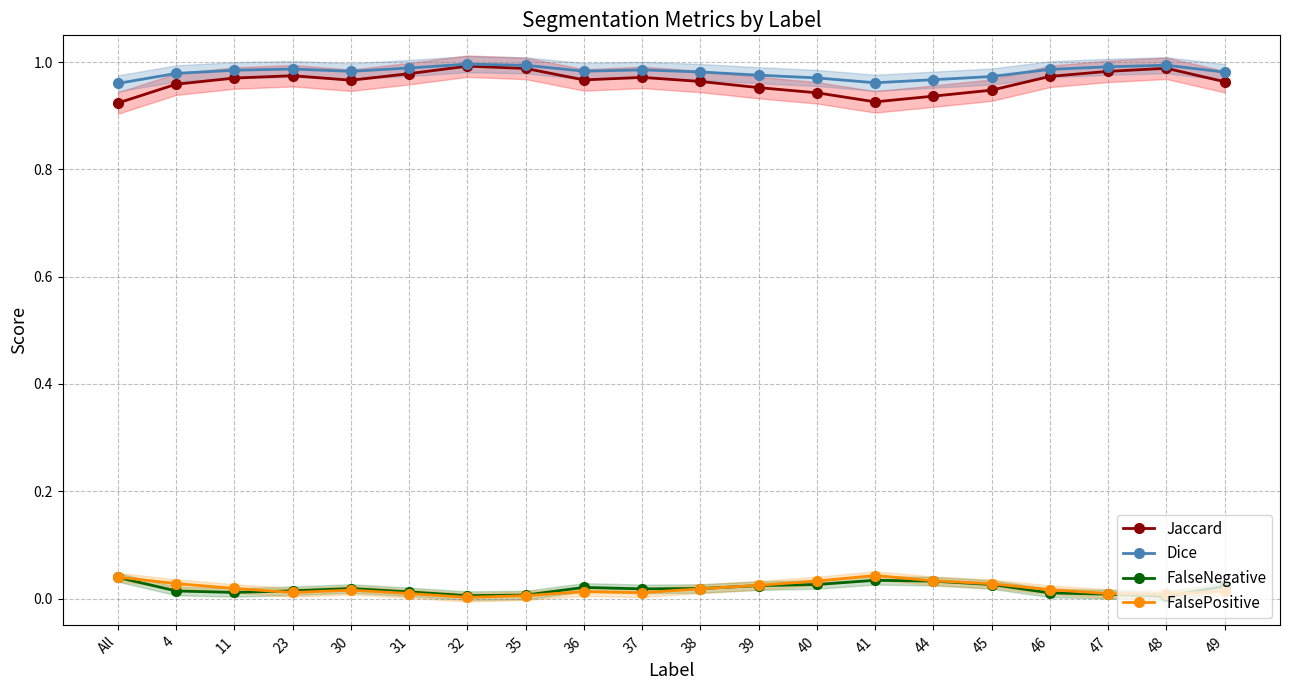

What is the minimum value for Dice?

1.0